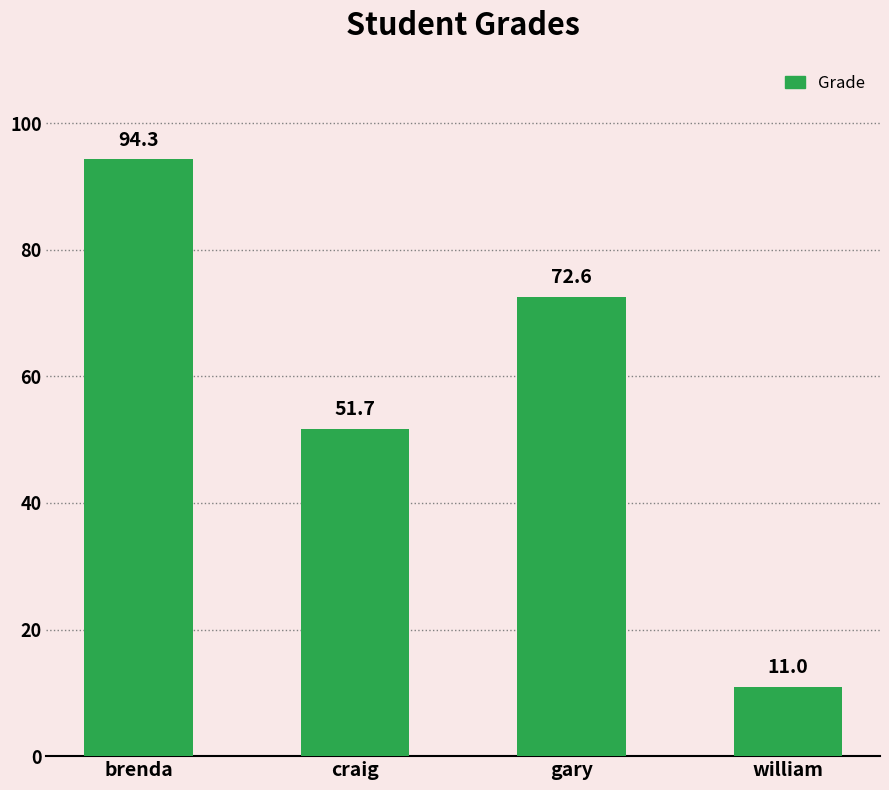

What is the difference between the maximum and minimum values?

83.3